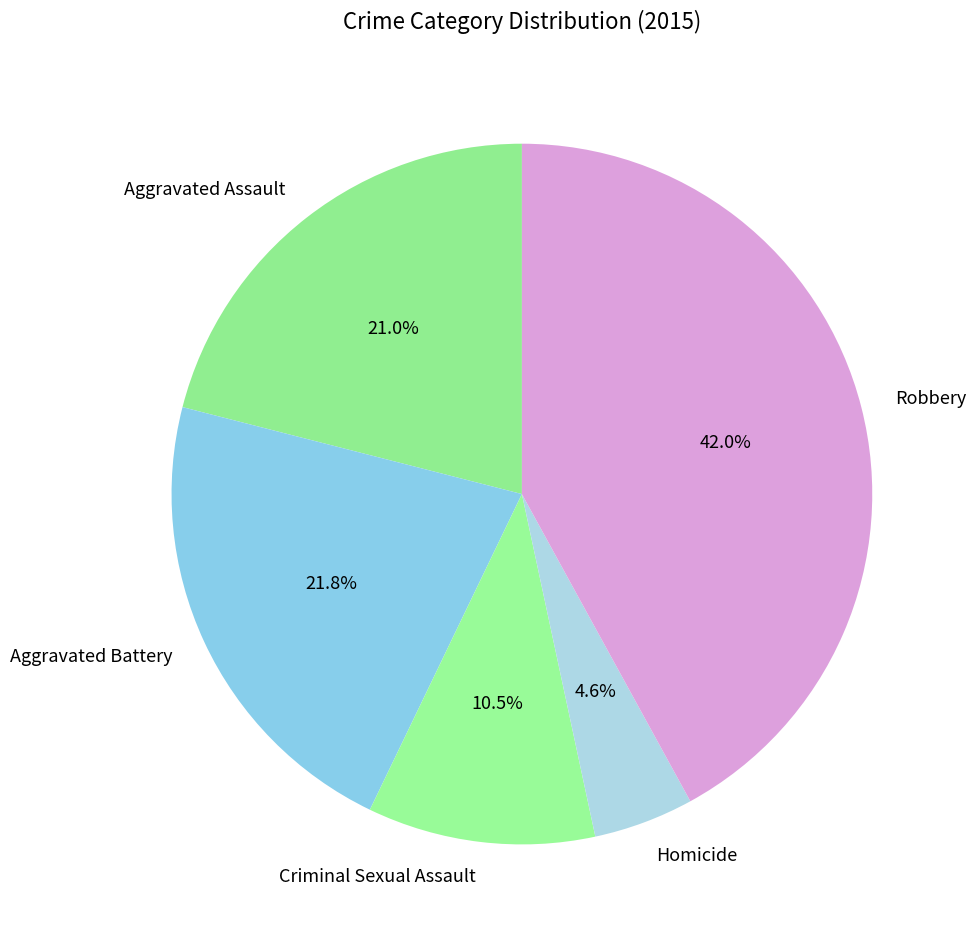

How many segments does this pie chart have?

5